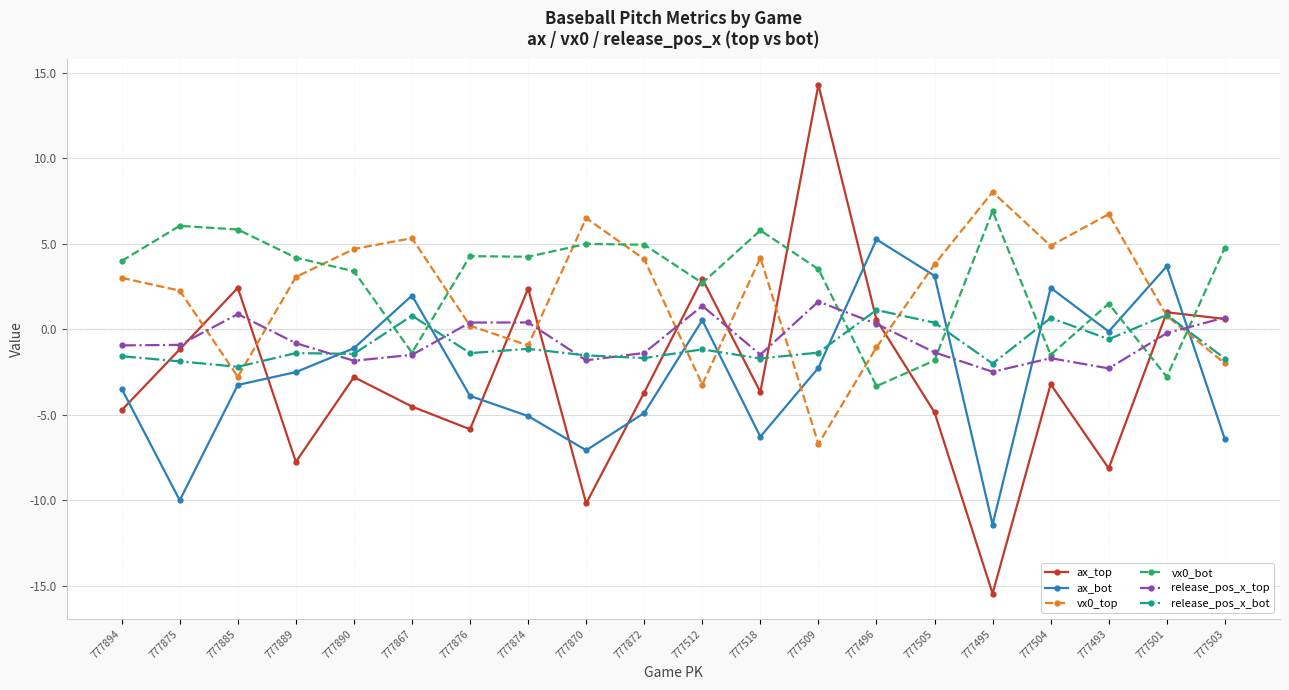

In ax_bot, how many points are higher than both neighbors (excluding endpoints)?

5